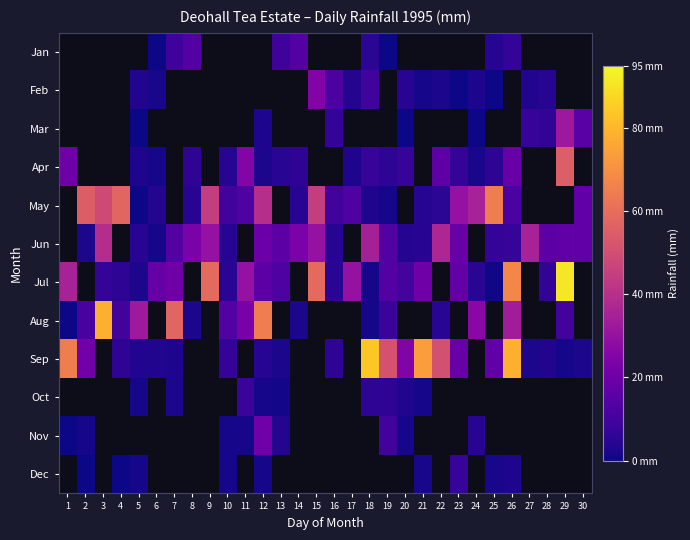

Which label corresponds to the smallest value in the chart?

23